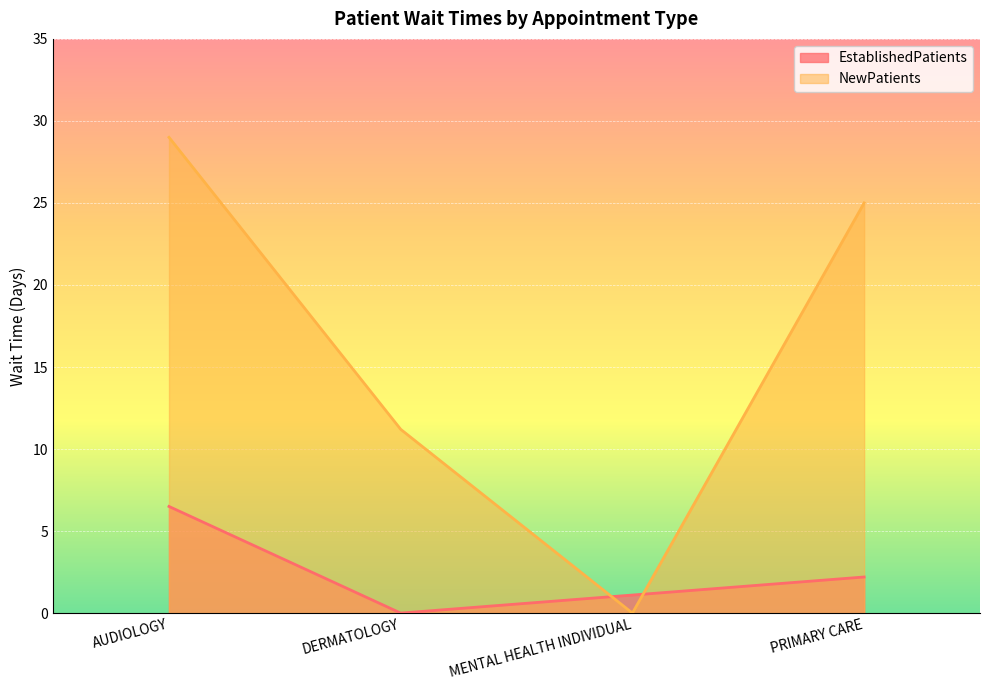

Reading left to right, what are all the values shown in this chart?

EstablishedPatients: 6.5	0.0	1.1	2.2
NewPatients: 29.0	11.2	0.0	25.0